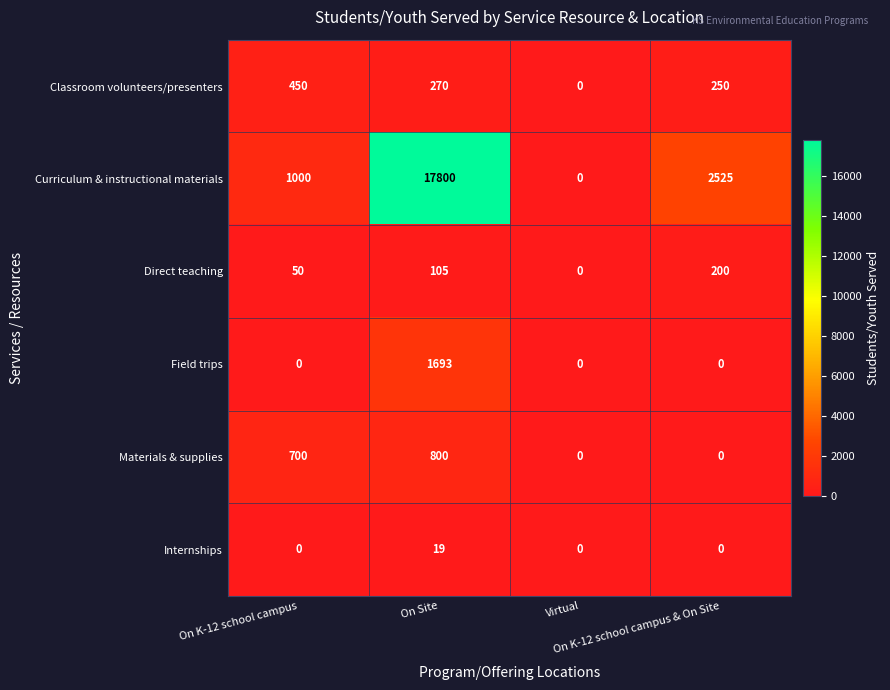

Which series has the largest total across all categories?

Curriculum & instructional materials